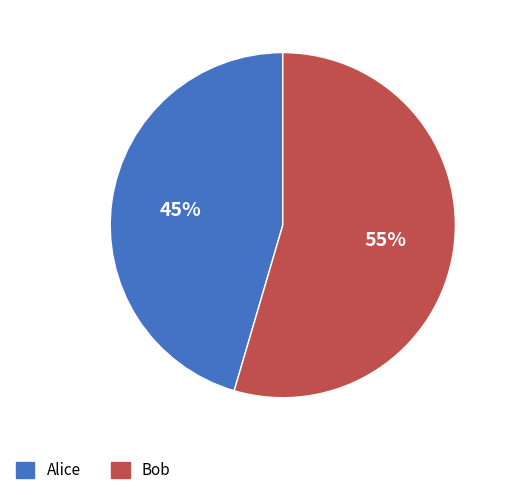

Is it true that Alice is 45% of the pie?

True